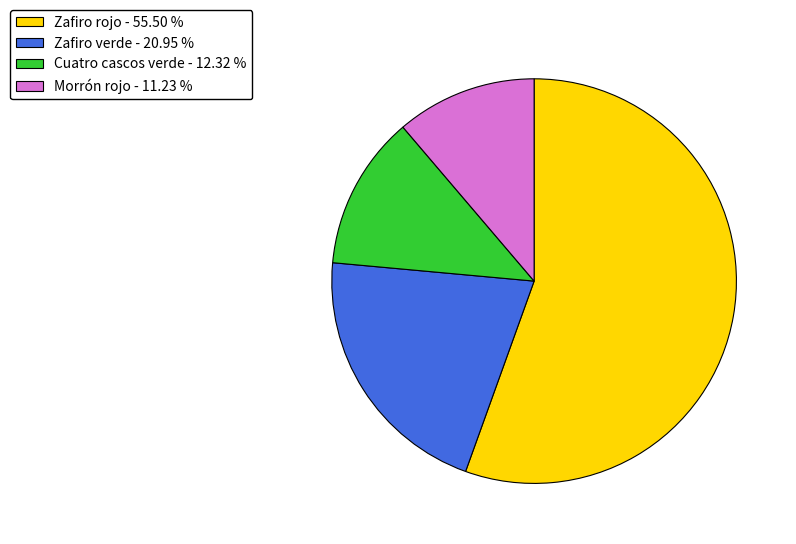

Which category accounts for the majority?

Zafiro rojo